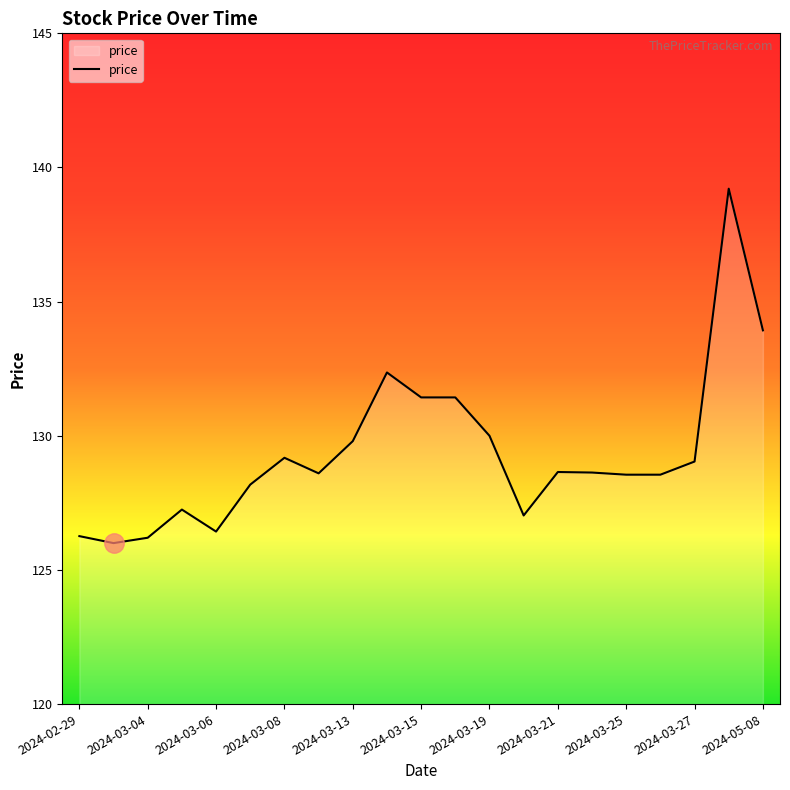

How many distinct data groups are displayed?

1